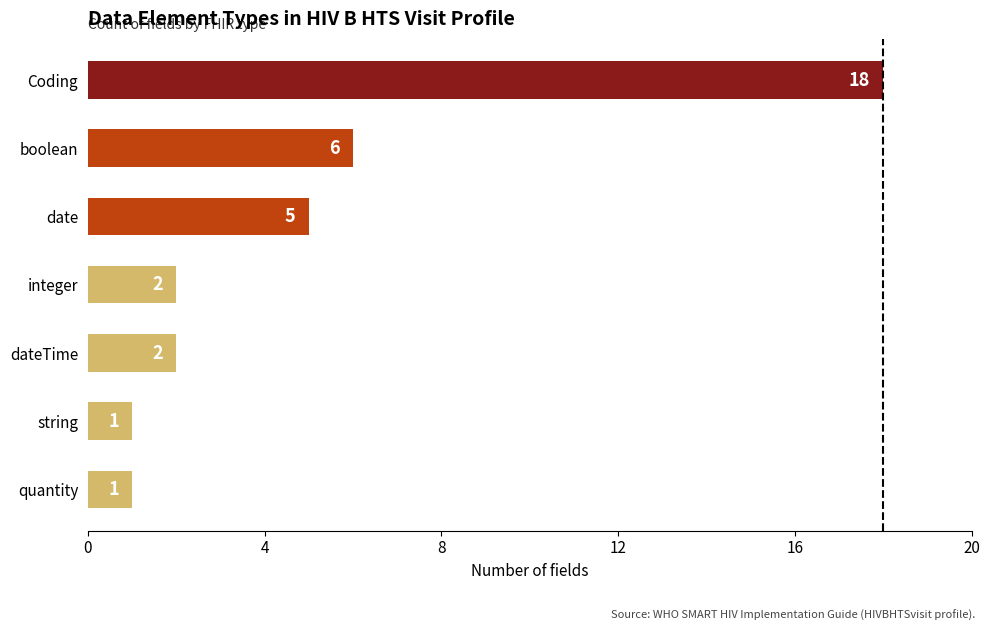

True or false: the data shows 6 at boolean.

True